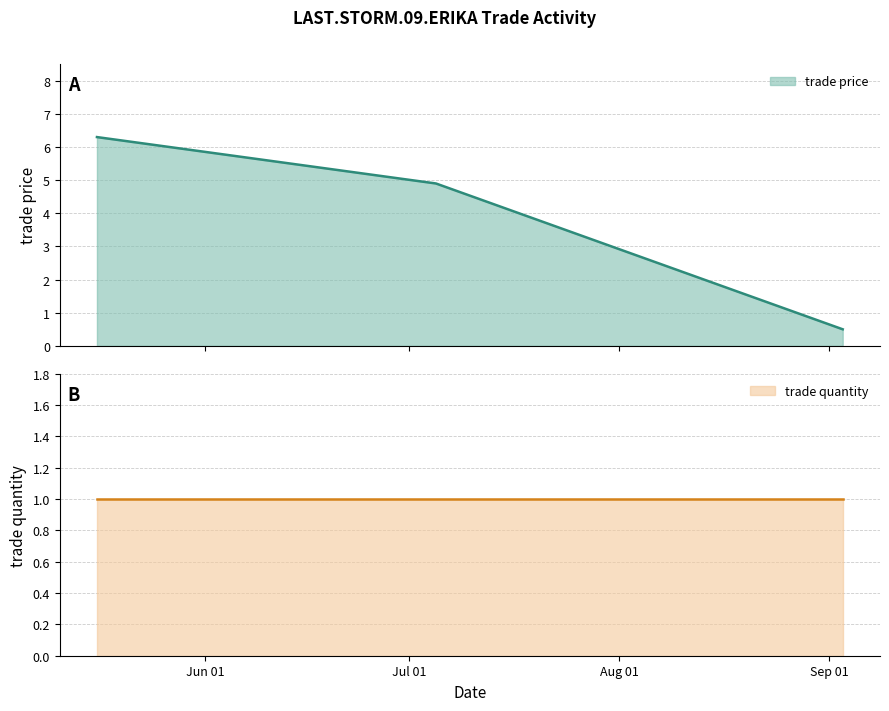

What is the label of the 2nd point from the left?

Jul/05/2009